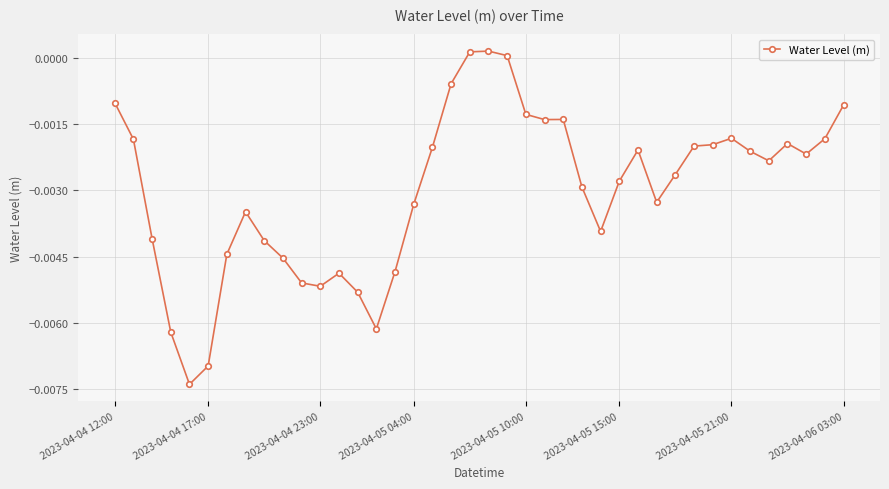

How many lines are shown in the chart?

1